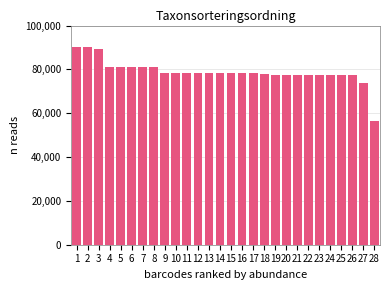

Between 7 and 20, which is larger?

7